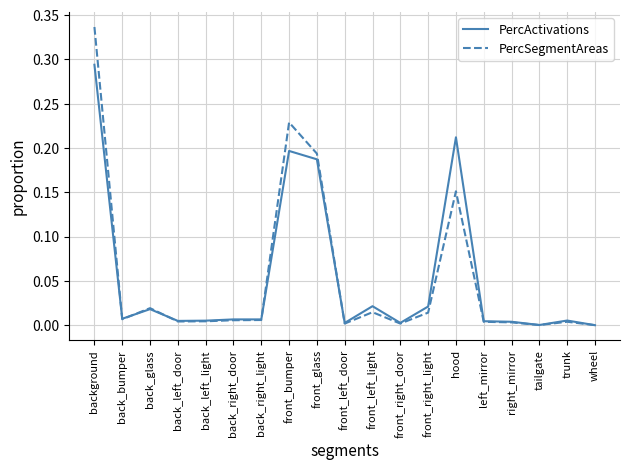

Which category has the highest value in the PercSegmentAreas series?

background